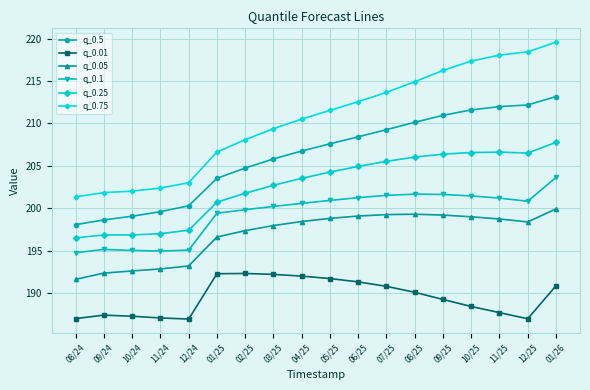

What is the sum of all q_0.75 values?

3787.5